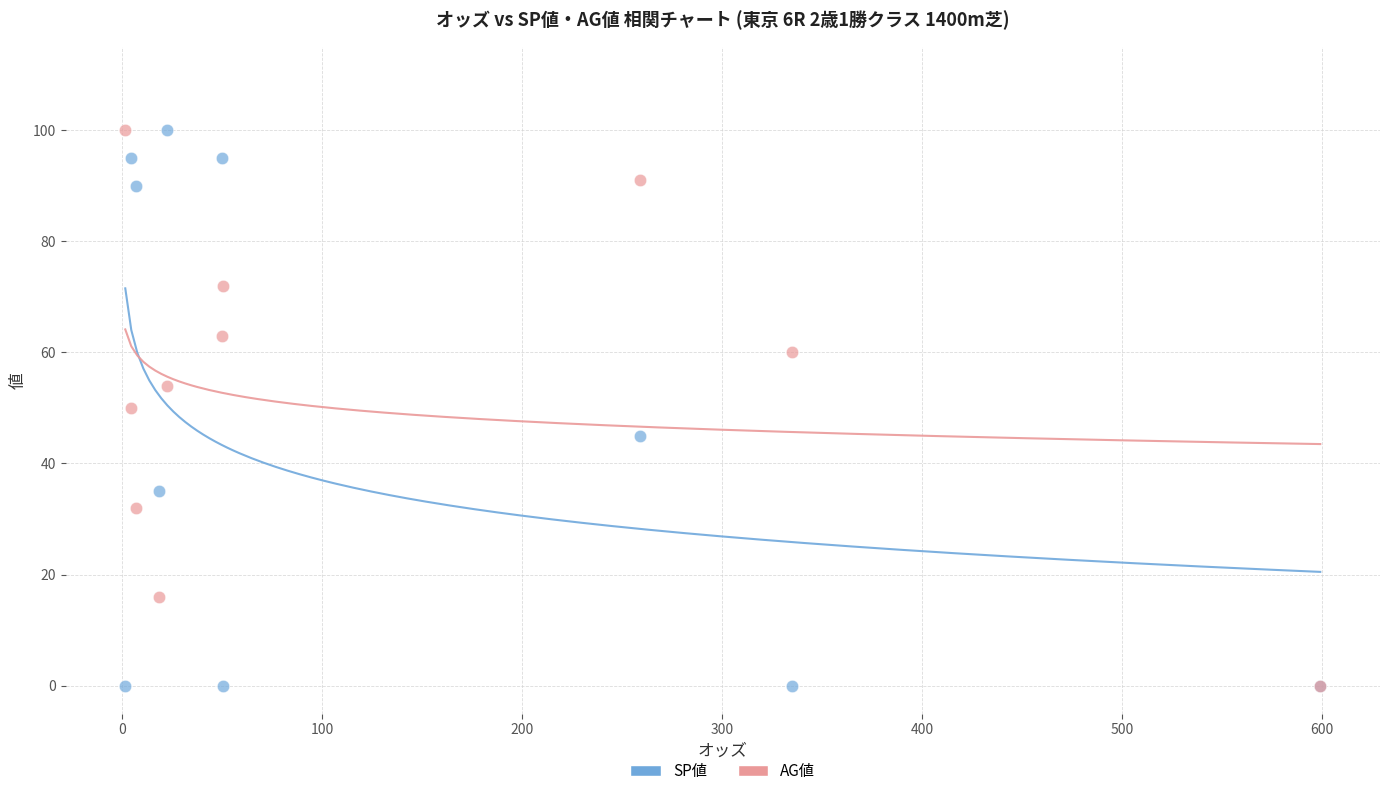

What are all the series names shown in the legend?

SP値, AG値